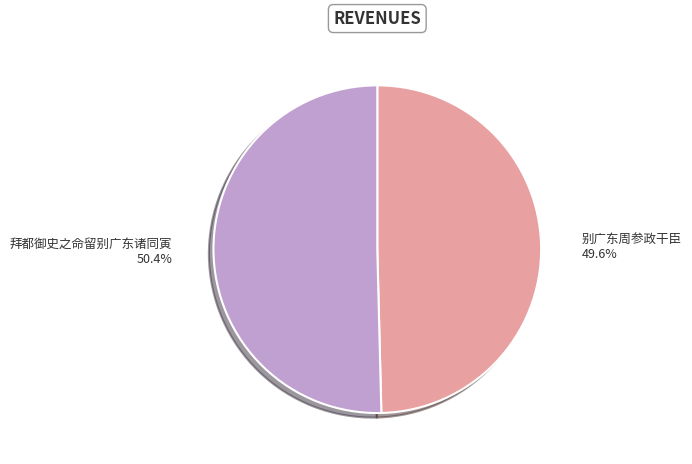

Is it true that 别广东周参政干臣 is 50% of the pie?

True